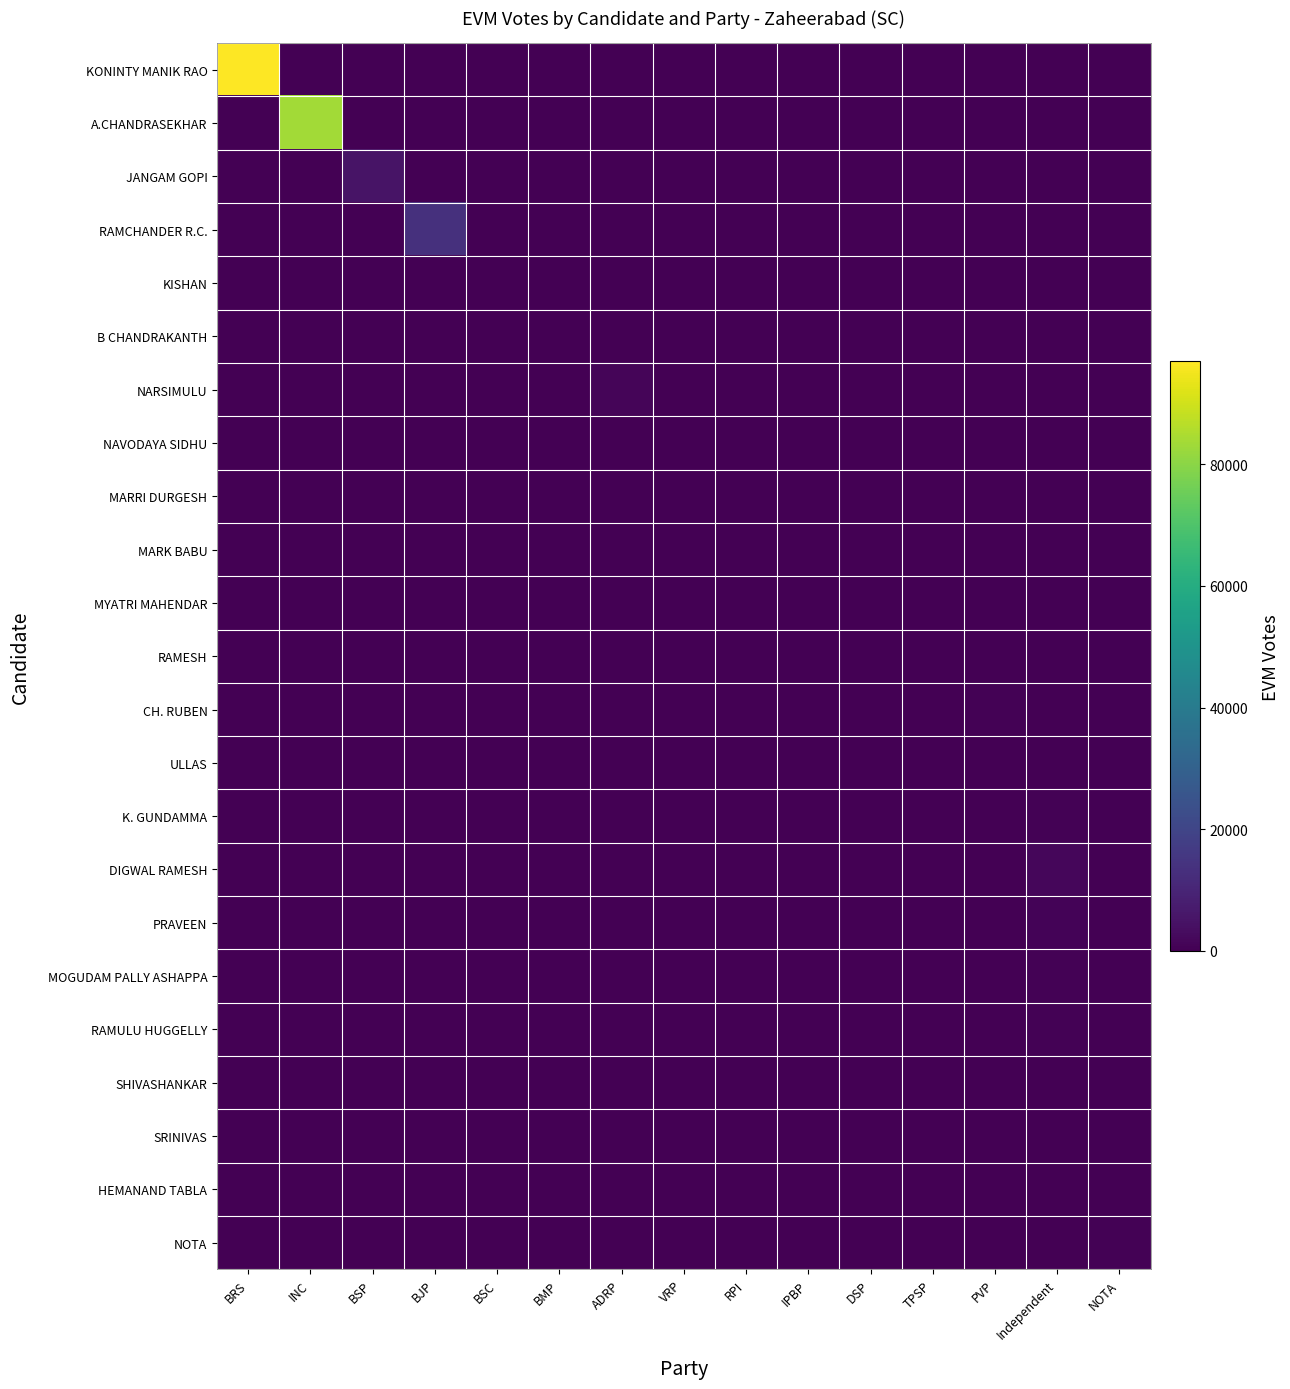

Reading left to right, what are all the values shown in this chart?

KONINTY MANIK RAO: BRS=96913	INC=0	BSP=0	BJP=0	BSC=0	BMP=0	ADRP=0	VRP=0	RPI=0	IPBP=0	DSP=0	TPSP=0	PVP=0	Independent=0	NOTA=0
A.CHANDRASEKHAR: BRS=0	INC=83620	BSP=0	BJP=0	BSC=0	BMP=0	ADRP=0	VRP=0	RPI=0	IPBP=0	DSP=0	TPSP=0	PVP=0	Independent=0	NOTA=0
JANGAM GOPI: BRS=0	INC=0	BSP=5214	BJP=0	BSC=0	BMP=0	ADRP=0	VRP=0	RPI=0	IPBP=0	DSP=0	TPSP=0	PVP=0	Independent=0	NOTA=0
RAMCHANDER R.C.: BRS=0	INC=0	BSP=0	BJP=13454	BSC=0	BMP=0	ADRP=0	VRP=0	RPI=0	IPBP=0	DSP=0	TPSP=0	PVP=0	Independent=0	NOTA=0
KISHAN: BRS=0	INC=0	BSP=0	BJP=0	BSC=151	BMP=0	ADRP=0	VRP=0	RPI=0	IPBP=0	DSP=0	TPSP=0	PVP=0	Independent=0	NOTA=0
B CHANDRAKANTH: BRS=0	INC=0	BSP=0	BJP=0	BSC=0	BMP=183	ADRP=0	VRP=0	RPI=0	IPBP=0	DSP=0	TPSP=0	PVP=0	Independent=0	NOTA=0
NARSIMULU: BRS=0	INC=0	BSP=0	BJP=0	BSC=0	BMP=0	ADRP=1174	VRP=0	RPI=0	IPBP=0	DSP=0	TPSP=0	PVP=0	Independent=0	NOTA=0
NAVODAYA SIDHU: BRS=0	INC=0	BSP=0	BJP=0	BSC=0	BMP=0	ADRP=0	VRP=190	RPI=0	IPBP=0	DSP=0	TPSP=0	PVP=0	Independent=0	NOTA=0
MARRI DURGESH: BRS=0	INC=0	BSP=0	BJP=0	BSC=0	BMP=0	ADRP=0	VRP=0	RPI=179	IPBP=0	DSP=0	TPSP=0	PVP=0	Independent=0	NOTA=0
MARK BABU: BRS=0	INC=0	BSP=0	BJP=0	BSC=0	BMP=0	ADRP=0	VRP=0	RPI=0	IPBP=109	DSP=0	TPSP=0	PVP=0	Independent=0	NOTA=0
MYATRI MAHENDAR: BRS=0	INC=0	BSP=0	BJP=0	BSC=0	BMP=0	ADRP=0	VRP=0	RPI=0	IPBP=0	DSP=186	TPSP=0	PVP=0	Independent=0	NOTA=0
RAMESH: BRS=0	INC=0	BSP=0	BJP=0	BSC=0	BMP=0	ADRP=0	VRP=0	RPI=0	IPBP=0	DSP=0	TPSP=226	PVP=0	Independent=0	NOTA=0
CH. RUBEN: BRS=0	INC=0	BSP=0	BJP=0	BSC=0	BMP=0	ADRP=0	VRP=0	RPI=0	IPBP=0	DSP=0	TPSP=0	PVP=494	Independent=0	NOTA=0
ULLAS: BRS=0	INC=0	BSP=0	BJP=0	BSC=0	BMP=0	ADRP=0	VRP=0	RPI=0	IPBP=0	DSP=0	TPSP=0	PVP=0	Independent=317	NOTA=0
K. GUNDAMMA: BRS=0	INC=0	BSP=0	BJP=0	BSC=0	BMP=0	ADRP=0	VRP=0	RPI=0	IPBP=0	DSP=0	TPSP=0	PVP=0	Independent=511	NOTA=0
DIGWAL RAMESH: BRS=0	INC=0	BSP=0	BJP=0	BSC=0	BMP=0	ADRP=0	VRP=0	RPI=0	IPBP=0	DSP=0	TPSP=0	PVP=0	Independent=1630	NOTA=0
PRAVEEN: BRS=0	INC=0	BSP=0	BJP=0	BSC=0	BMP=0	ADRP=0	VRP=0	RPI=0	IPBP=0	DSP=0	TPSP=0	PVP=0	Independent=1135	NOTA=0
MOGUDAM PALLY ASHAPPA: BRS=0	INC=0	BSP=0	BJP=0	BSC=0	BMP=0	ADRP=0	VRP=0	RPI=0	IPBP=0	DSP=0	TPSP=0	PVP=0	Independent=497	NOTA=0
RAMULU HUGGELLY: BRS=0	INC=0	BSP=0	BJP=0	BSC=0	BMP=0	ADRP=0	VRP=0	RPI=0	IPBP=0	DSP=0	TPSP=0	PVP=0	Independent=665	NOTA=0
SHIVASHANKAR: BRS=0	INC=0	BSP=0	BJP=0	BSC=0	BMP=0	ADRP=0	VRP=0	RPI=0	IPBP=0	DSP=0	TPSP=0	PVP=0	Independent=137	NOTA=0
SRINIVAS: BRS=0	INC=0	BSP=0	BJP=0	BSC=0	BMP=0	ADRP=0	VRP=0	RPI=0	IPBP=0	DSP=0	TPSP=0	PVP=0	Independent=85	NOTA=0
HEMANAND TABLA: BRS=0	INC=0	BSP=0	BJP=0	BSC=0	BMP=0	ADRP=0	VRP=0	RPI=0	IPBP=0	DSP=0	TPSP=0	PVP=0	Independent=82	NOTA=0
NOTA: BRS=0	INC=0	BSP=0	BJP=0	BSC=0	BMP=0	ADRP=0	VRP=0	RPI=0	IPBP=0	DSP=0	TPSP=0	PVP=0	Independent=0	NOTA=611